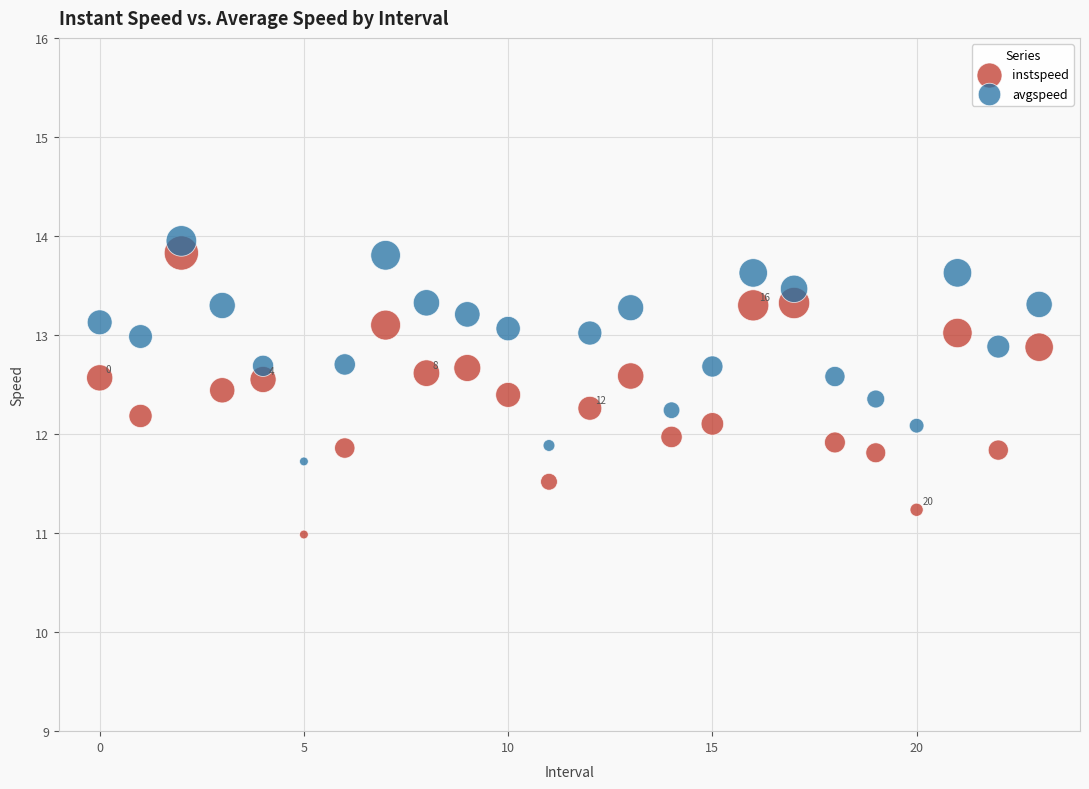

Across all data points, what is the range of Y values (max minus min)?

3.0